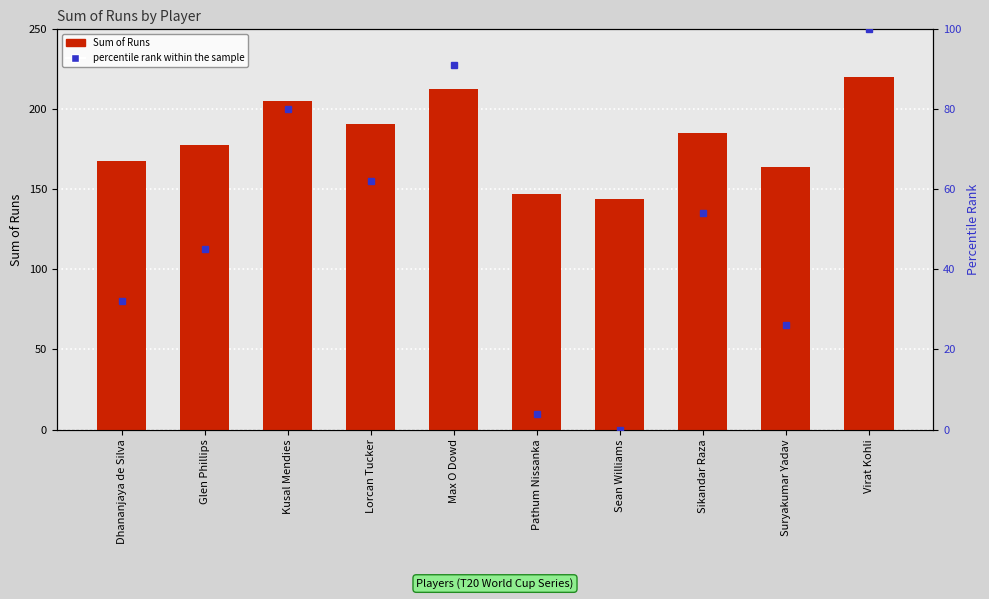

What is the maximum value shown in the chart?

220